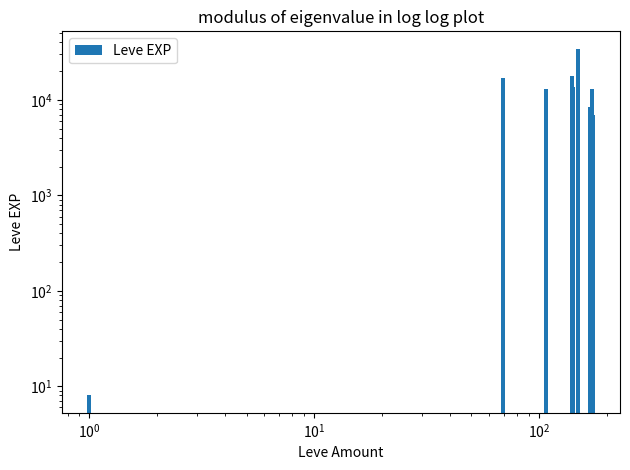

What is the greatest value displayed?

34430